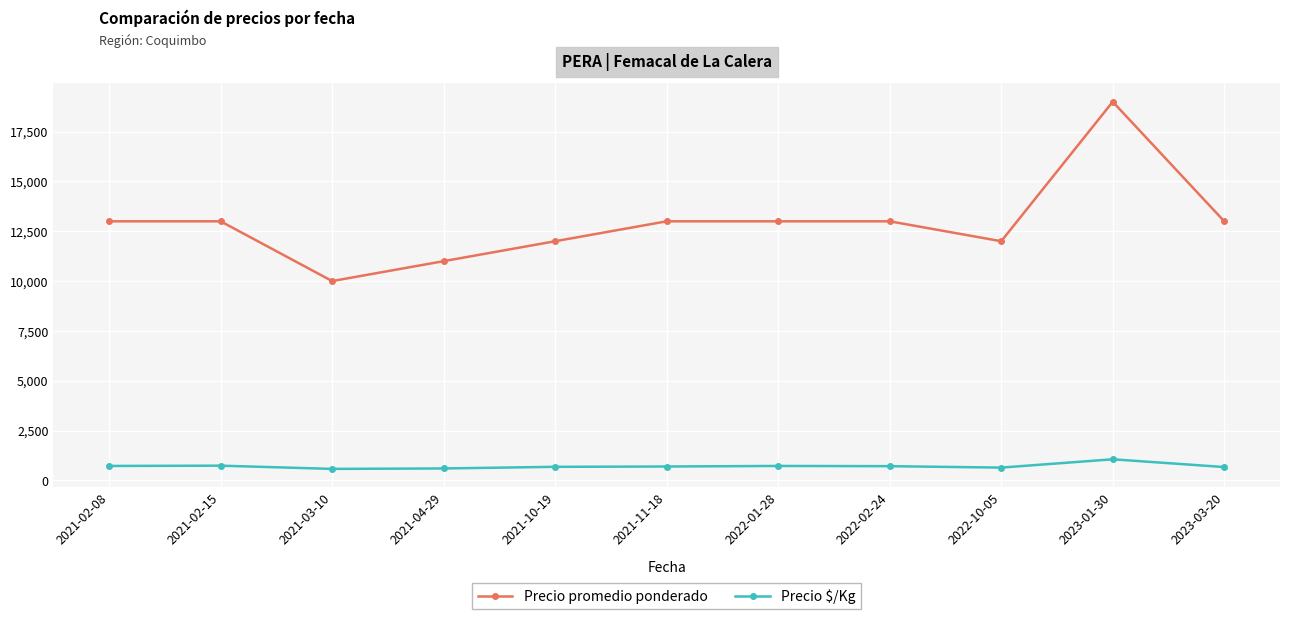

What is the sum of the Precio promedio ponderado values at 2023-03-20 and 2021-10-19?

25000